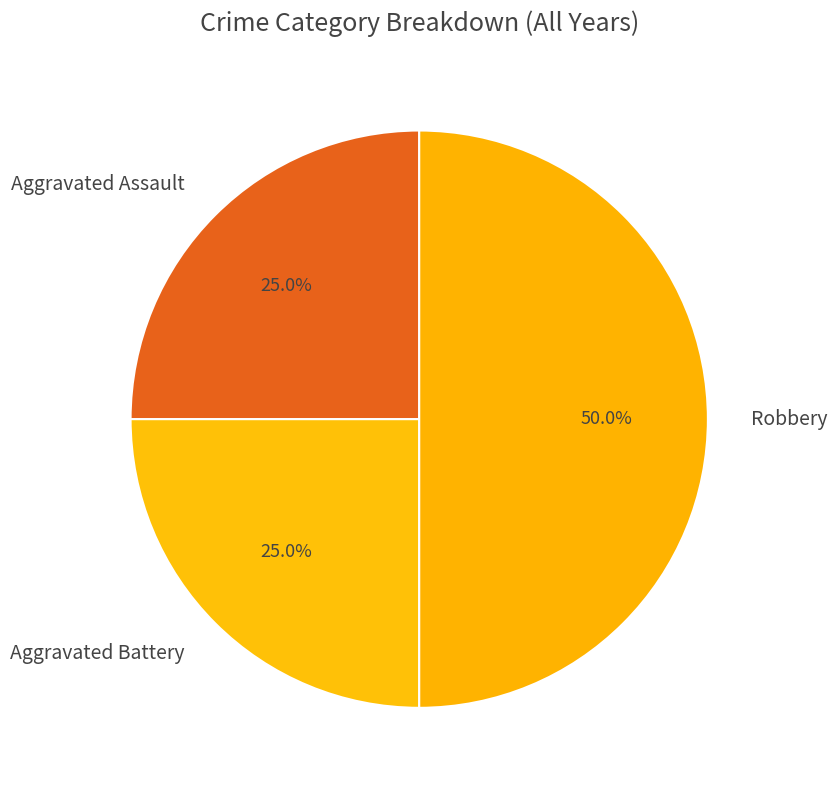

What is the total percentage of Robbery and Aggravated Battery?

75.0%